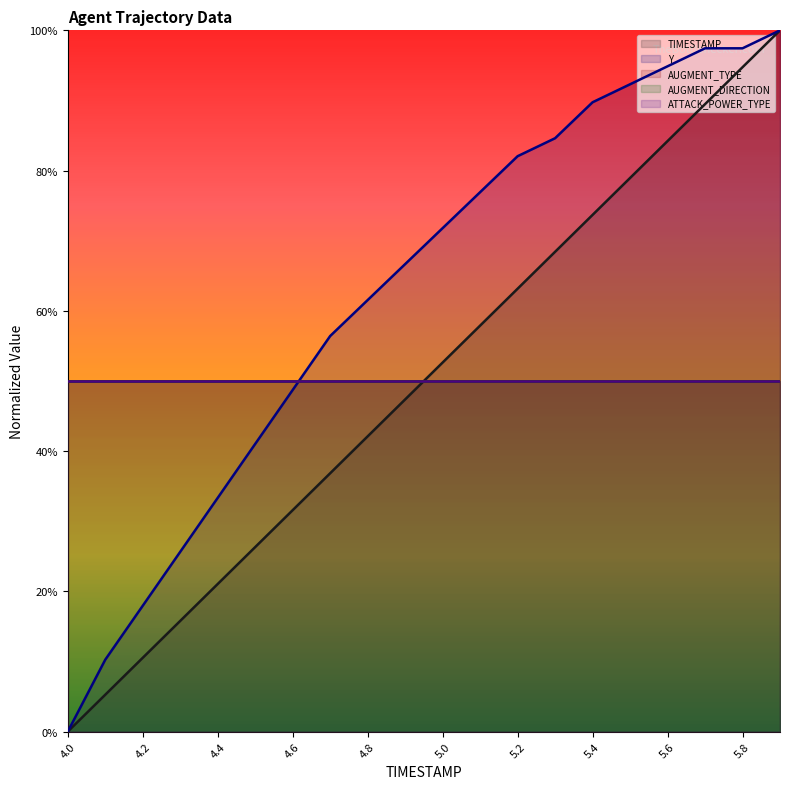

How many series are shown in this chart?

5